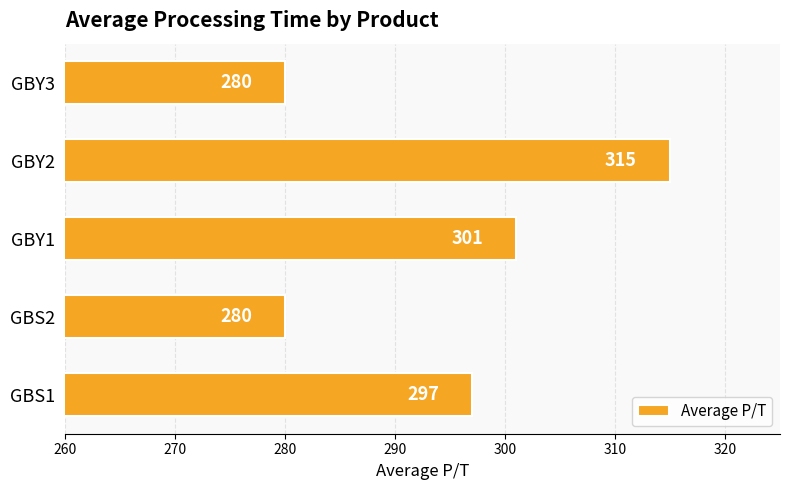

Between GBS2 and GBS1, which is larger?

GBS1